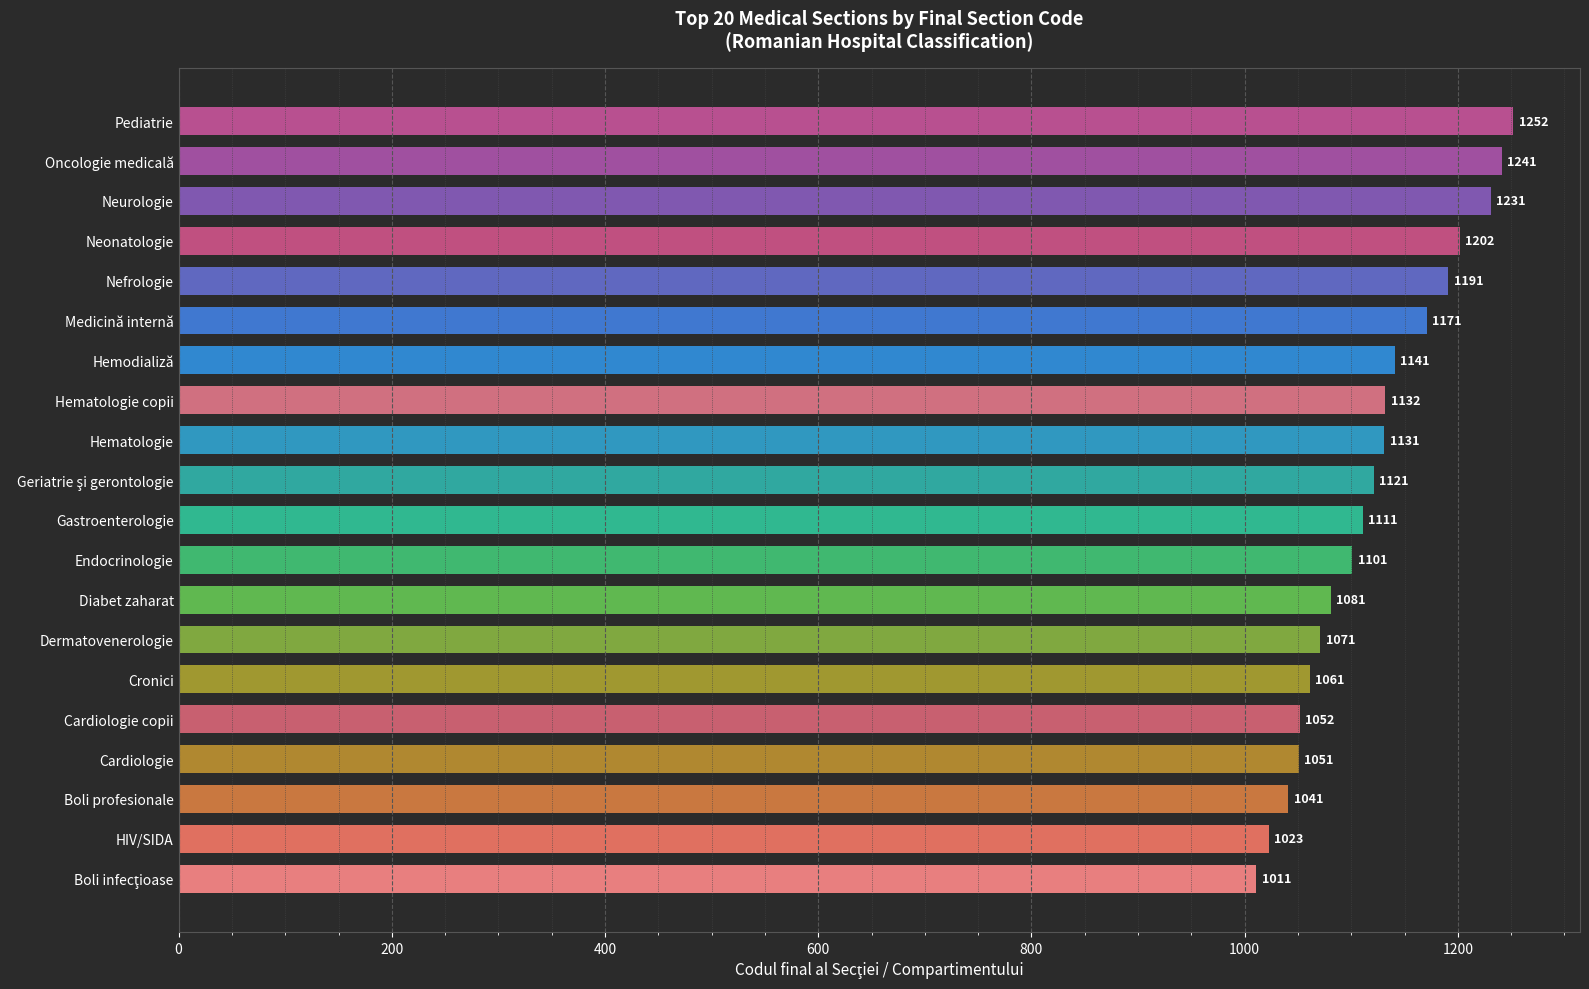

Reading top to bottom, transcribe all the data shown in this chart.

1252	1241	1231	1202	1191	1171	1141	1132	1131	1121	1111	1101	1081	1071	1061	1052	1051	1041	1023	1011